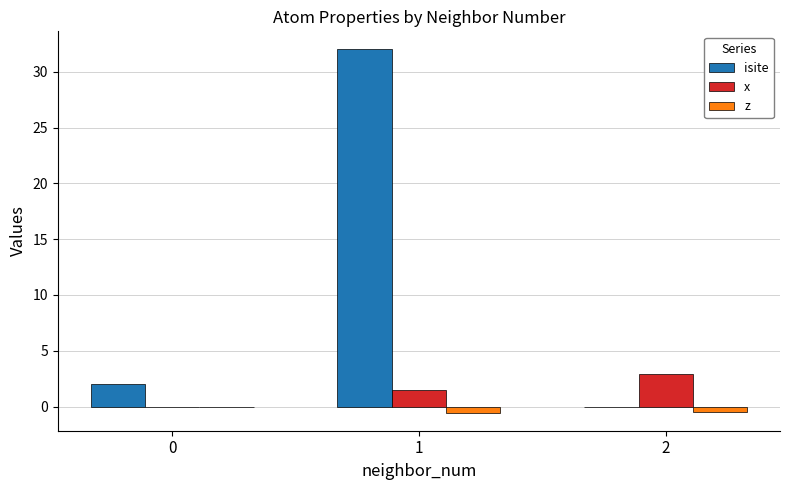

True or false: isite has a value of 2.0 at 0.

True